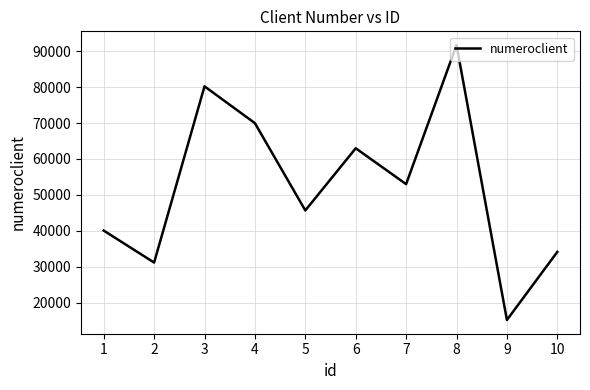

What is the maximum value shown in the chart?

91676